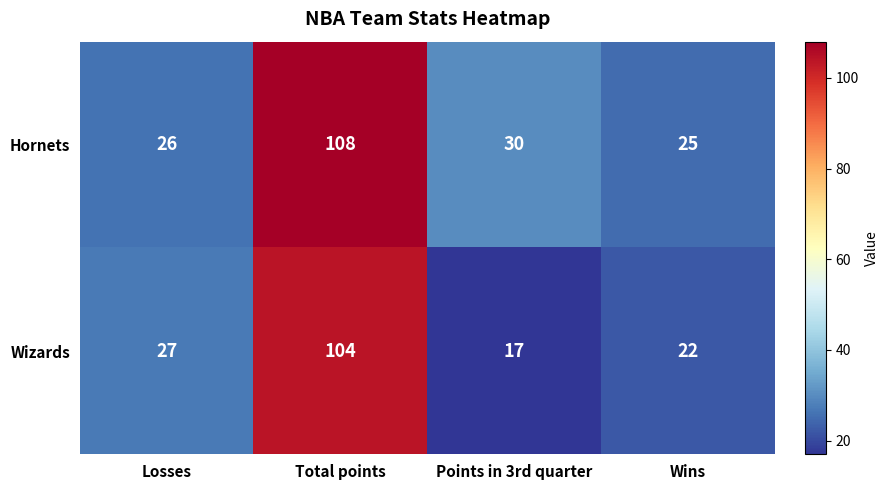

Reading left to right, what are all the values shown in this chart?

Hornets: Losses=26	Total points=108	Points in 3rd quarter=30	Wins=25
Wizards: Losses=27	Total points=104	Points in 3rd quarter=17	Wins=22